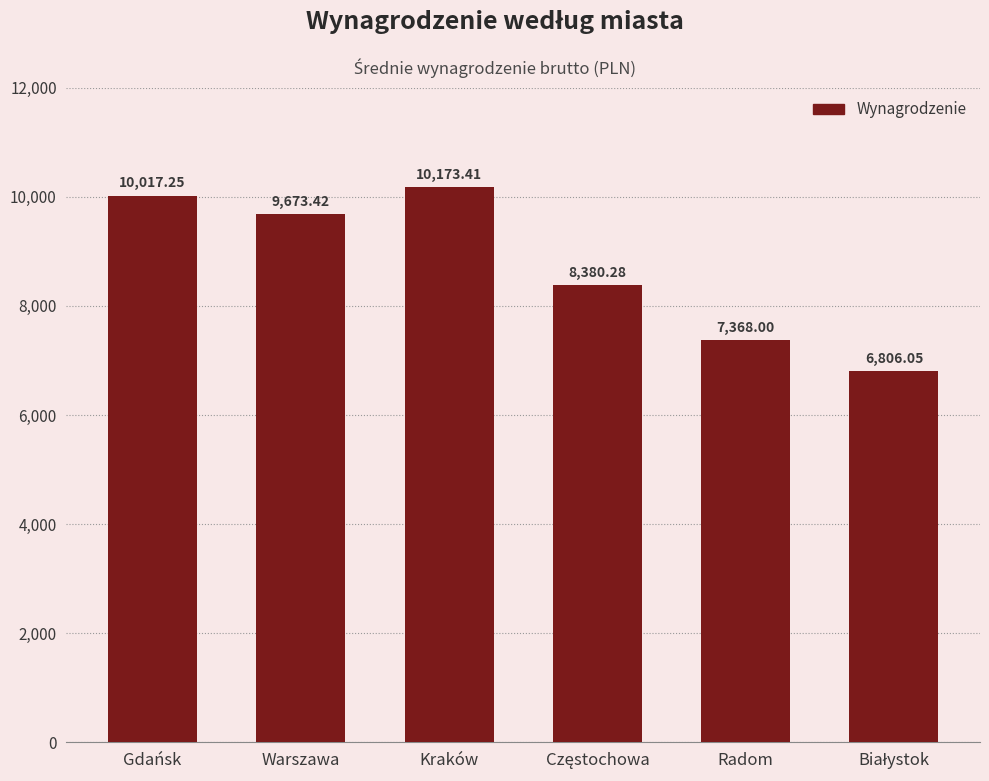

What is the difference between the maximum and minimum values?

3367.4